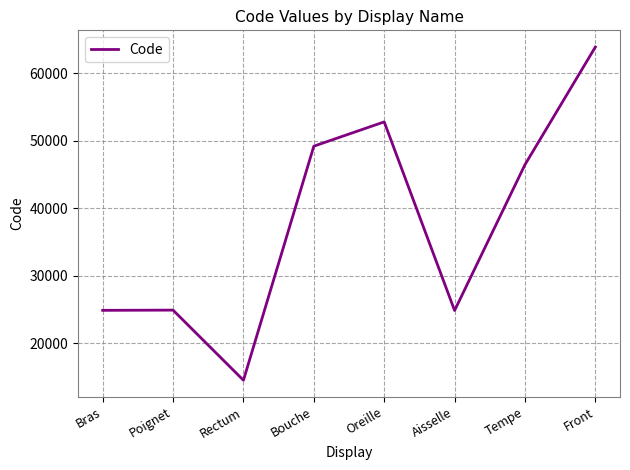

What is the maximum value shown in the chart?

63864